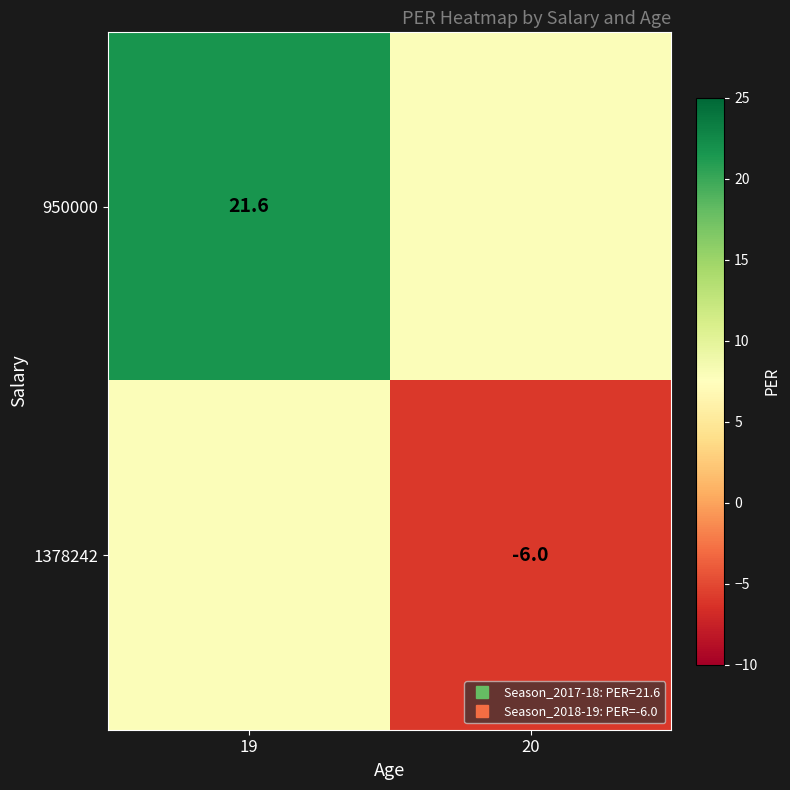

How many data points in 950000 are less than 21?

1